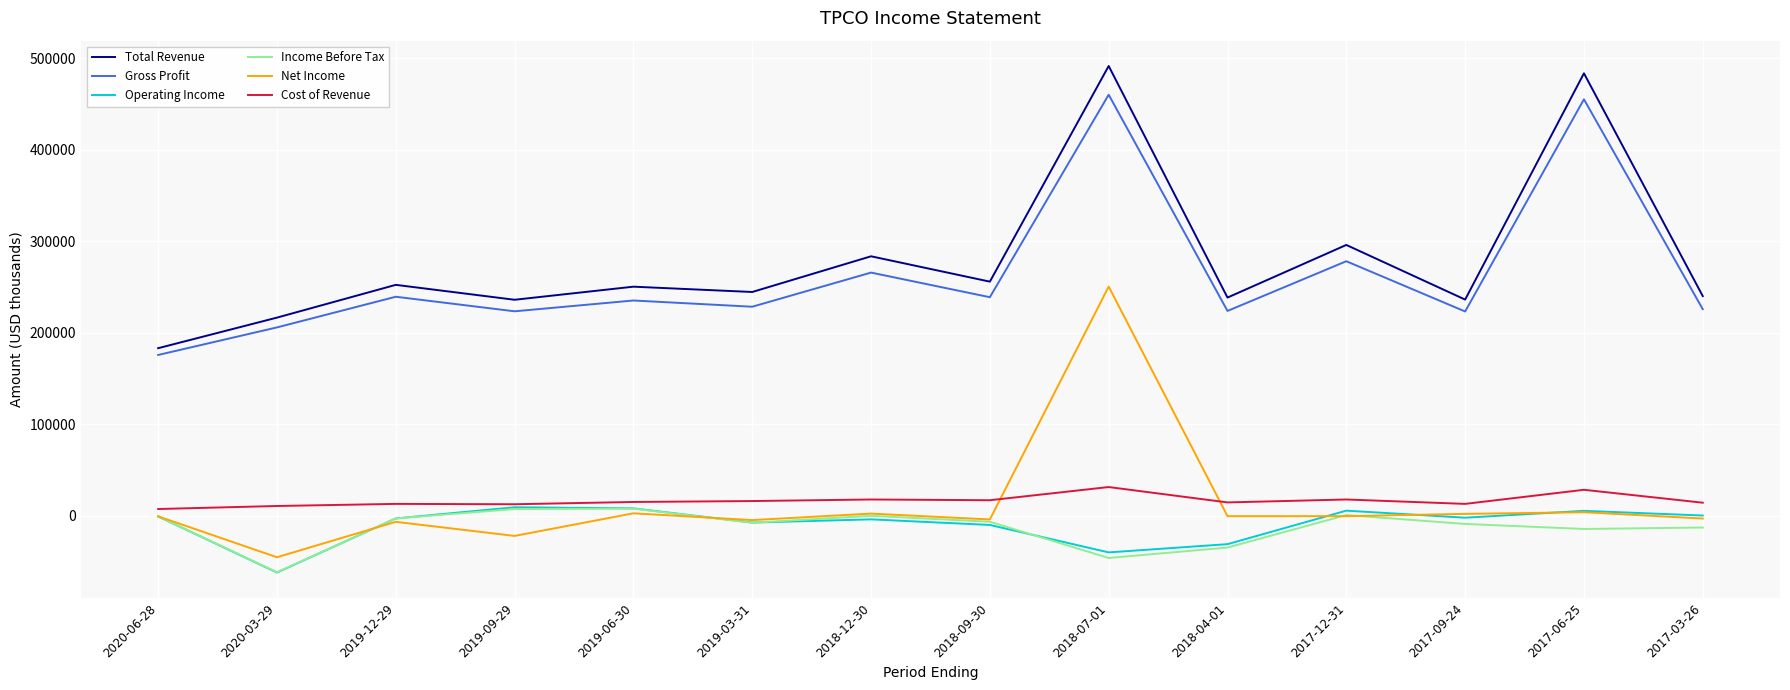

Does the chart have visible grid lines?

Yes